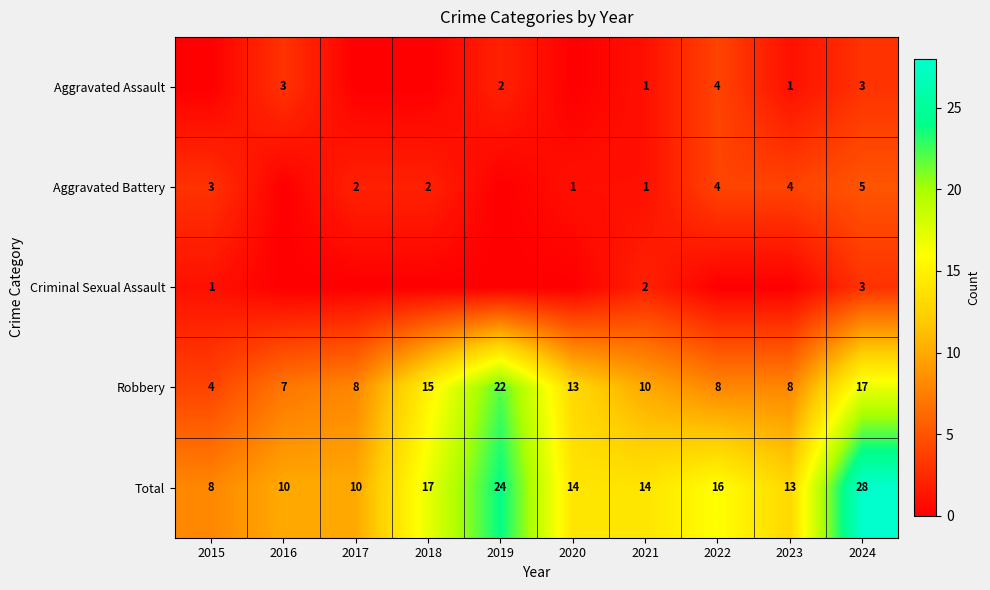

True or false: Robbery has a value of 12 at 2016.

False